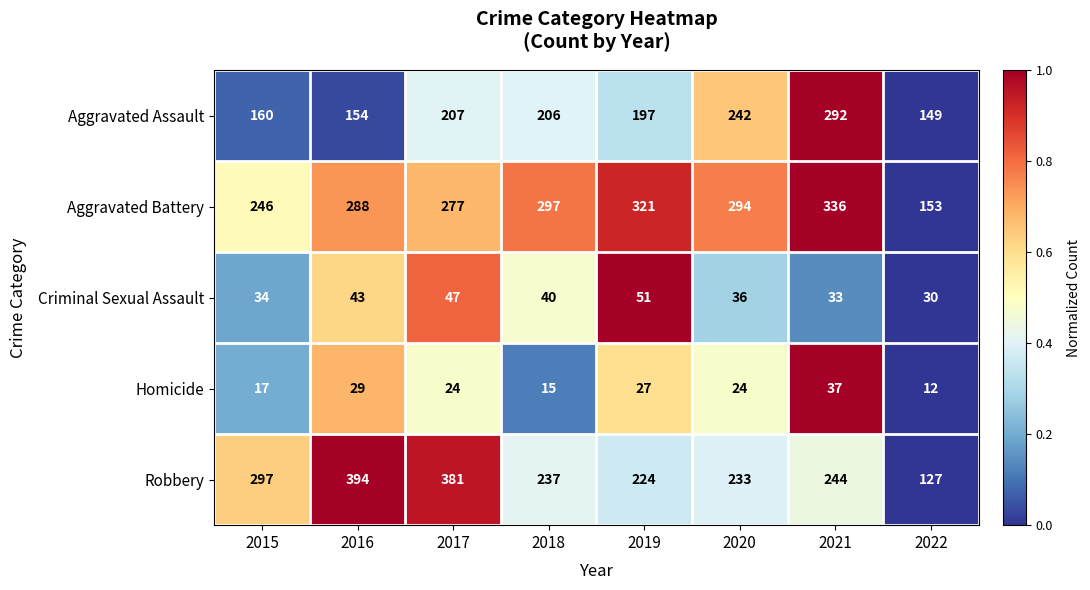

Which series has the widest spread of values?

Robbery